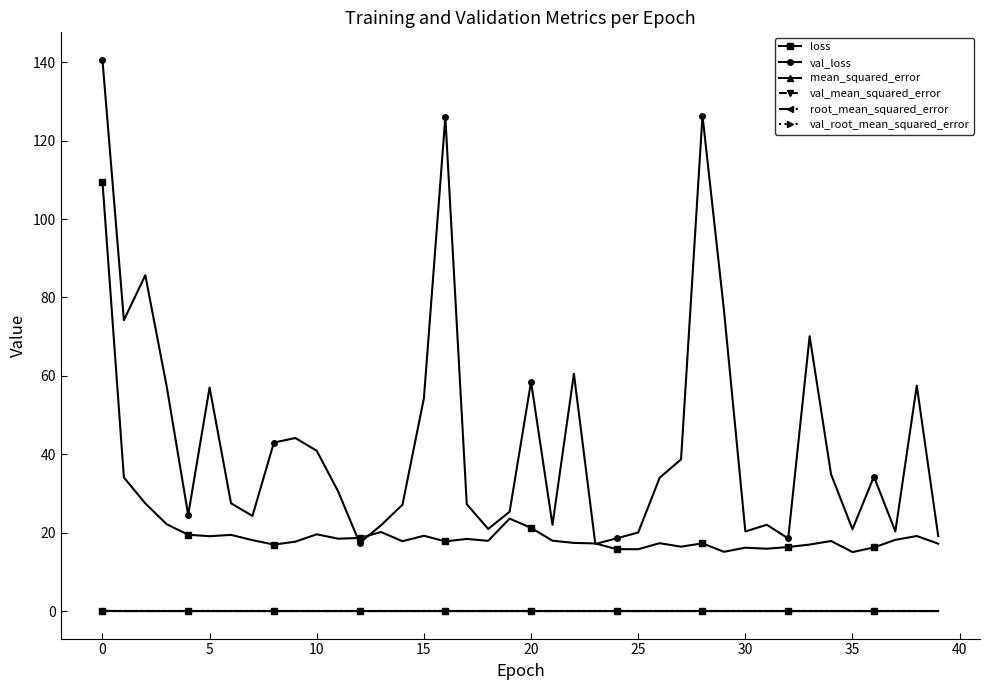

What is the sum of all val_loss values?

1760.3